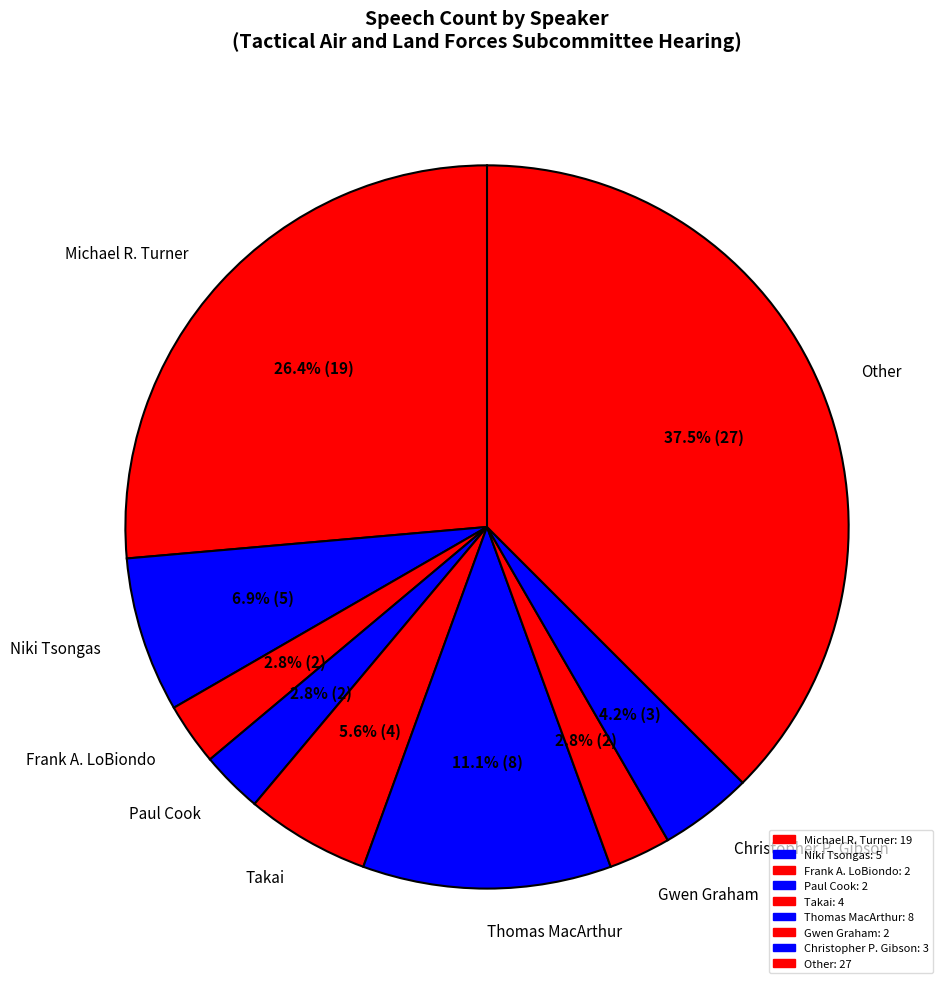

What is the ratio of the value at Paul Cook to the value at Takai?

0.5